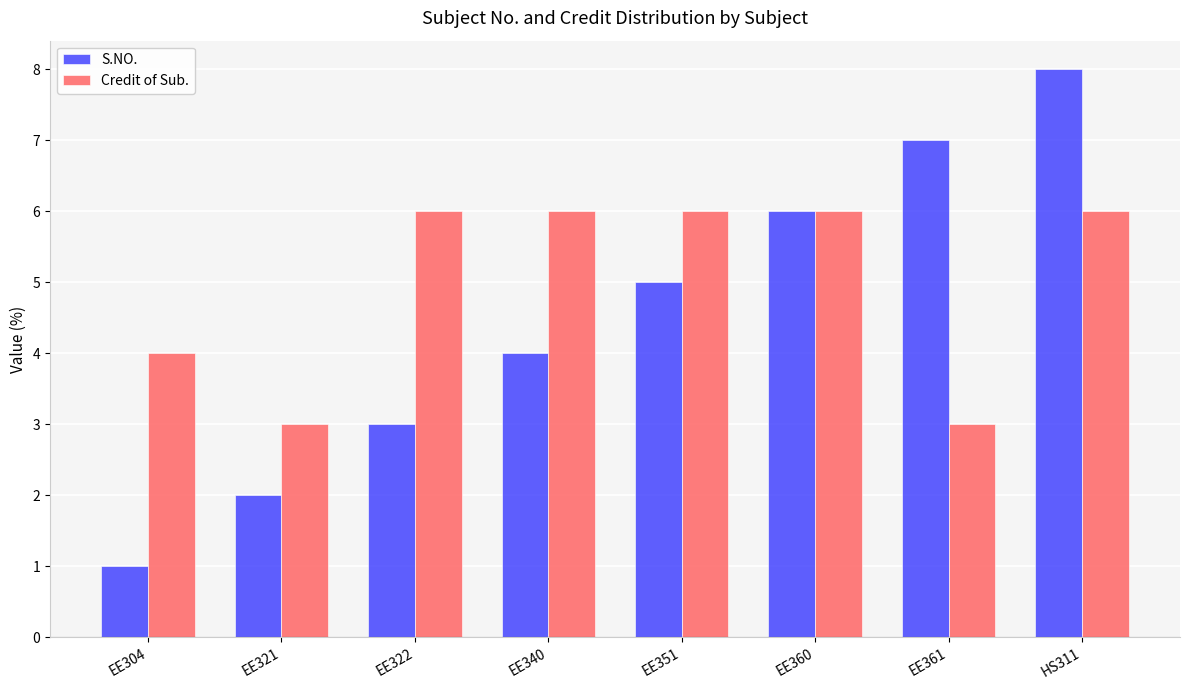

Which series has the largest total across all categories?

Credit of Sub.